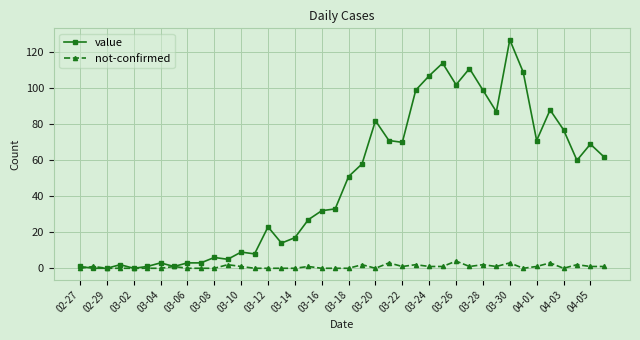

How many distinct data groups are displayed?

2